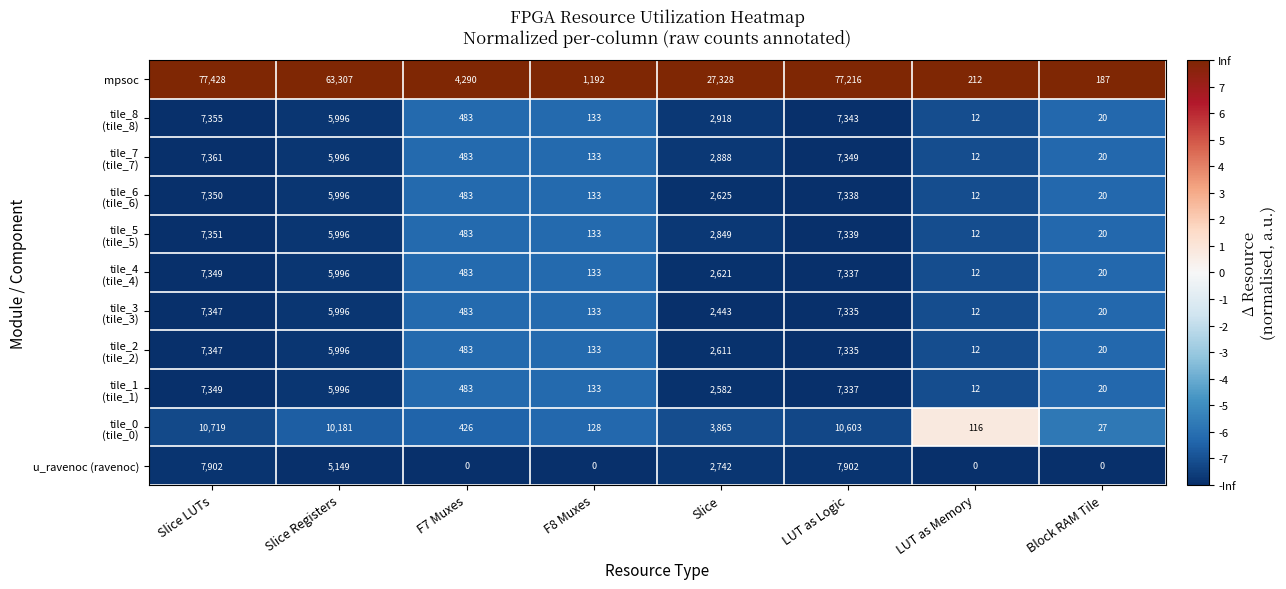

What is the sum of all mpsoc values?

251160